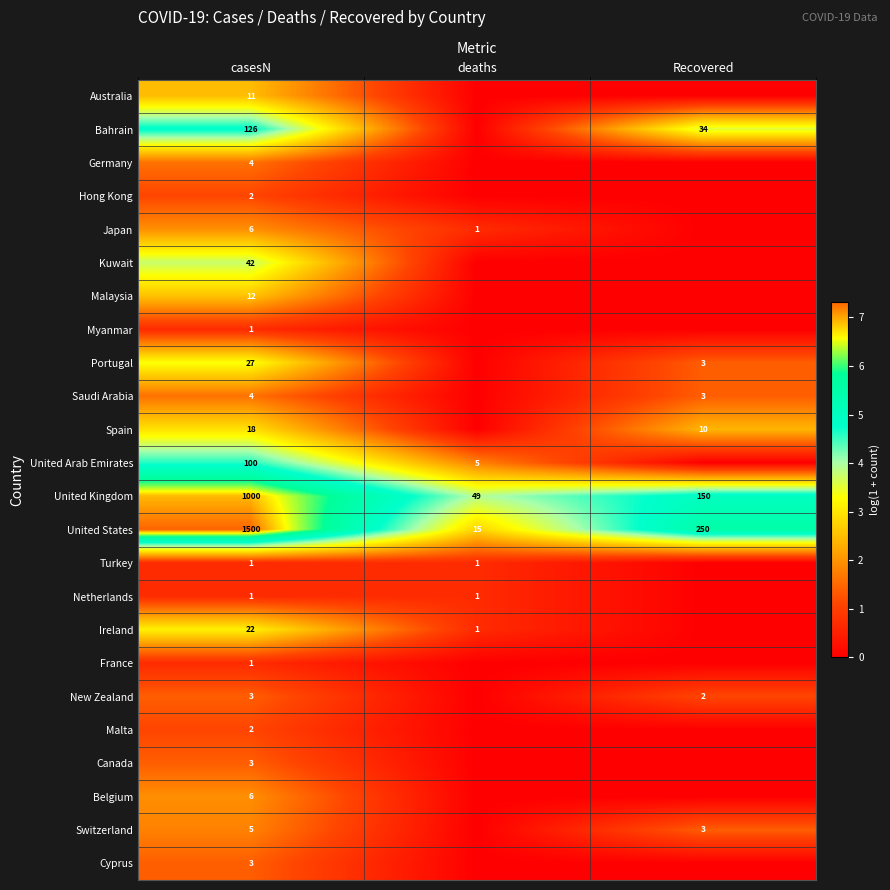

What is the difference between the United States values at casesN and Recovered?

1250